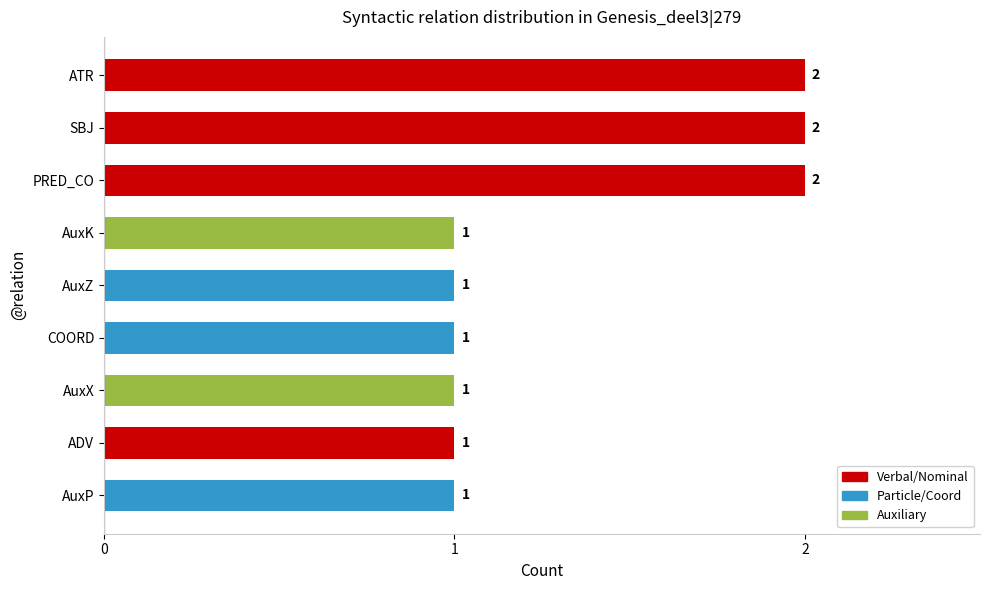

What is the average value?

1